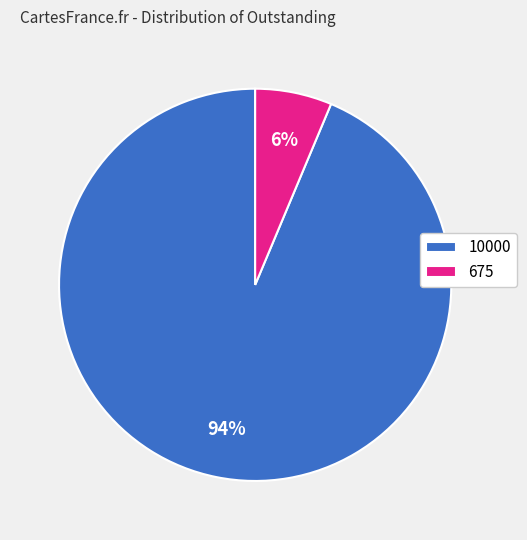

Which slice is the largest?

10000